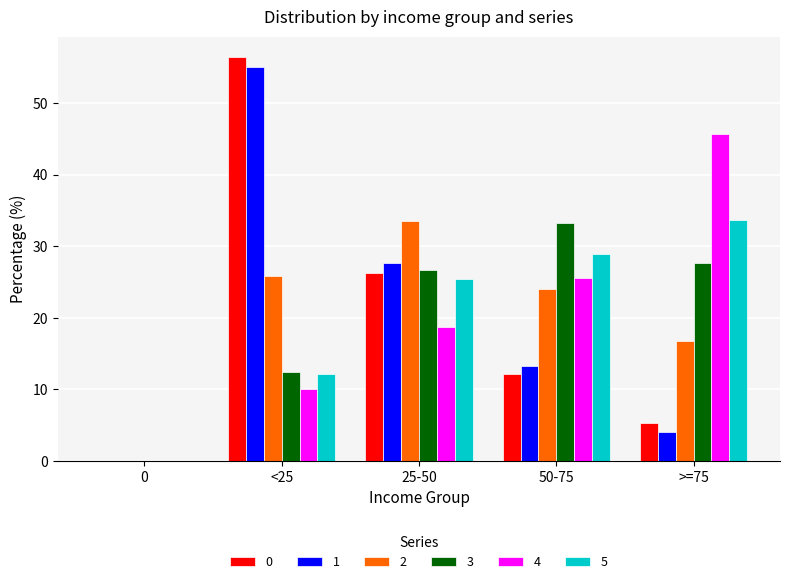

Is it true that 2 equals 33.5 at 25-50?

True